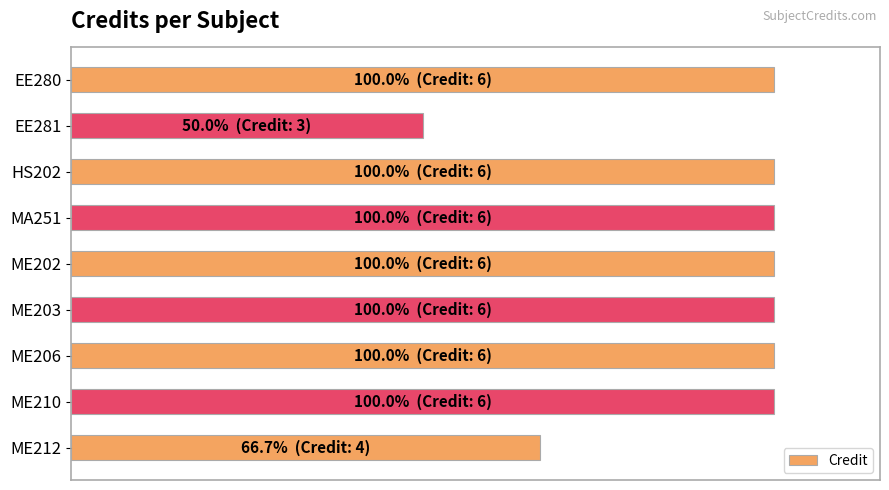

Does the chart contain any negative values?

No